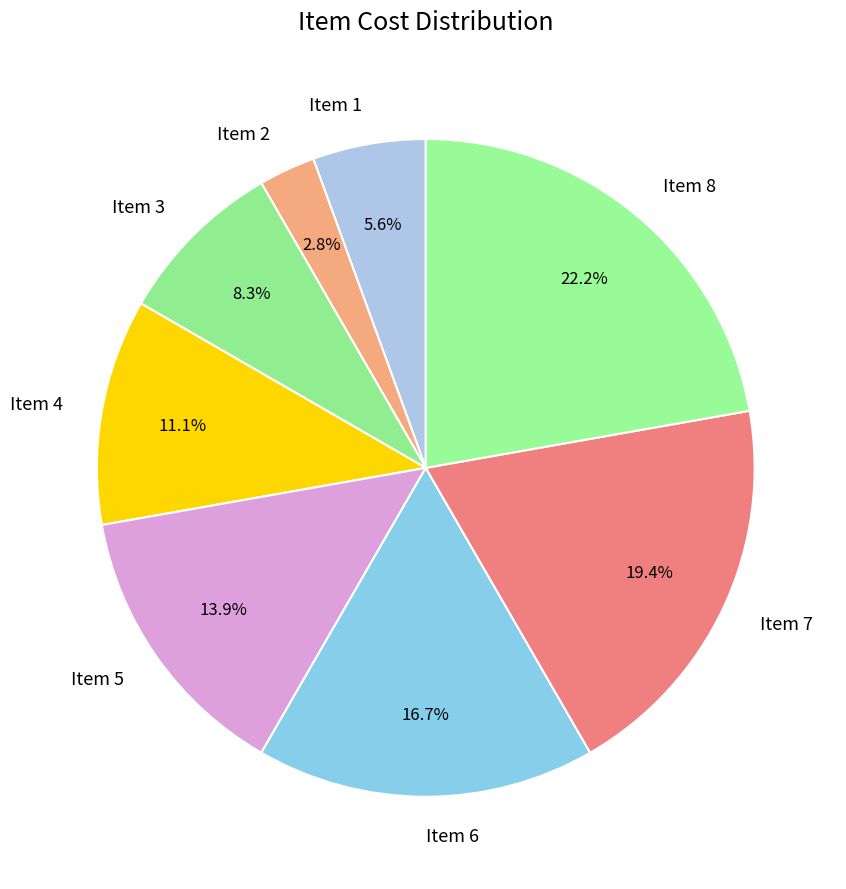

What is the ratio of the value at Item 5 to the value at Item 8?

0.6